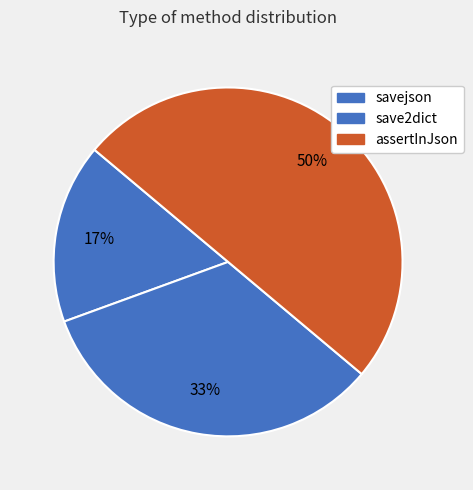

How many segments does this pie chart have?

3